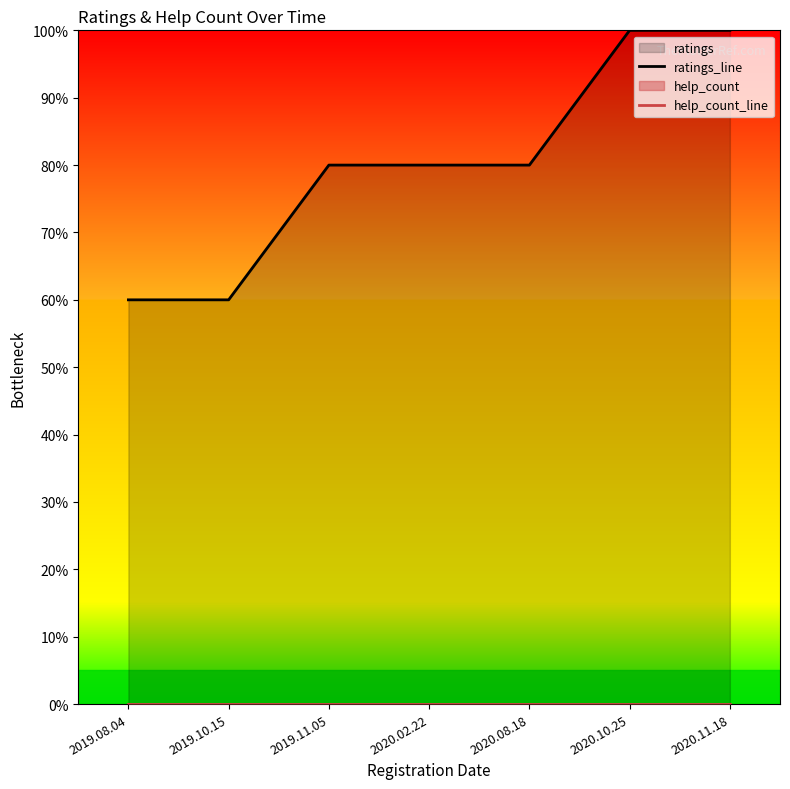

What is the label of the 7th point from the left?

2020.11.18